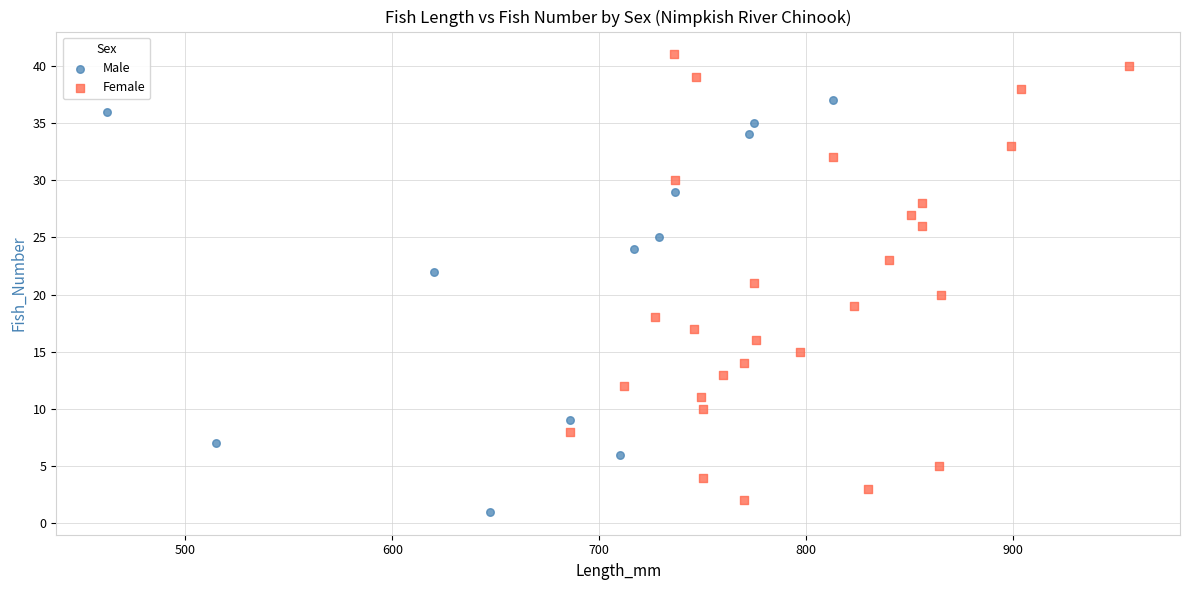

Which series has the widest spread of Y values?

Female